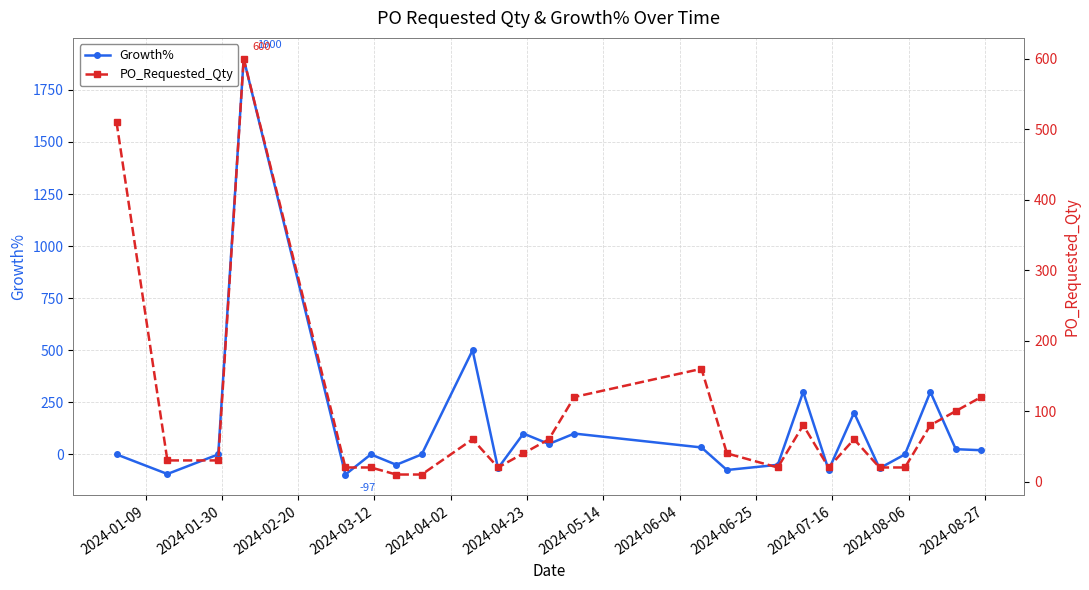

True or false: Growth% has more than 1 interior local peaks.

True